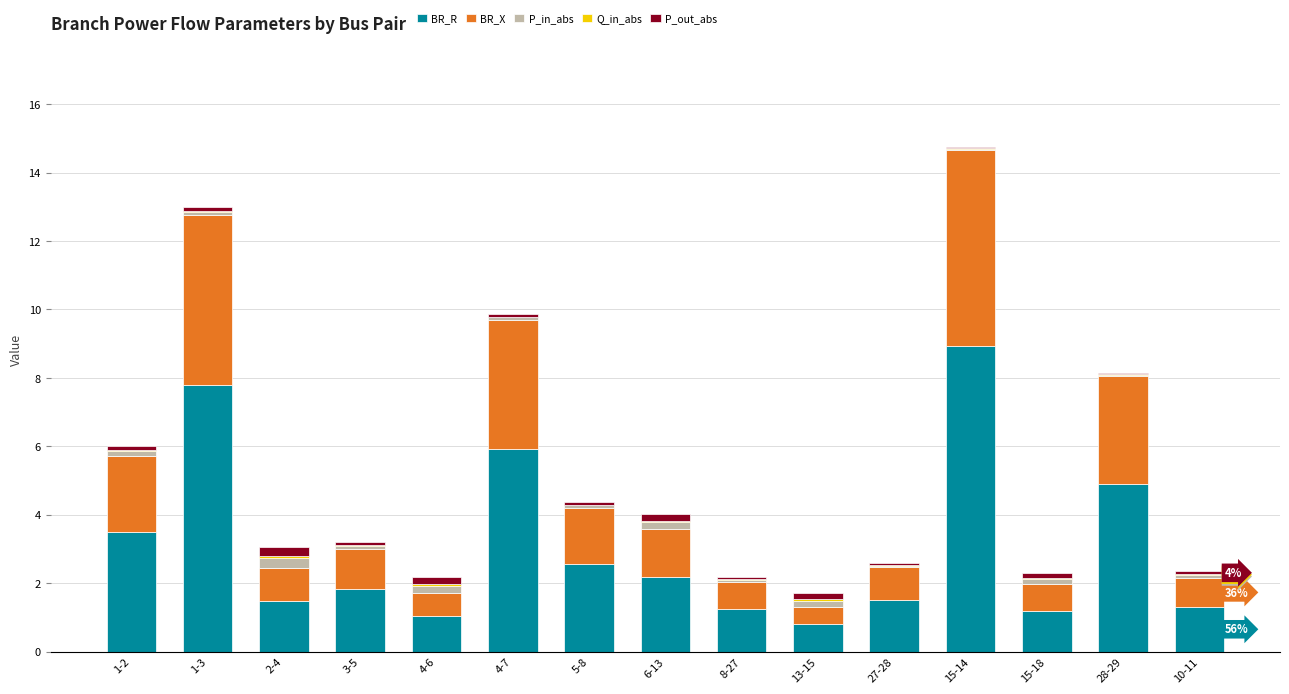

Are the bars grouped side by side (vs. stacked)?

No